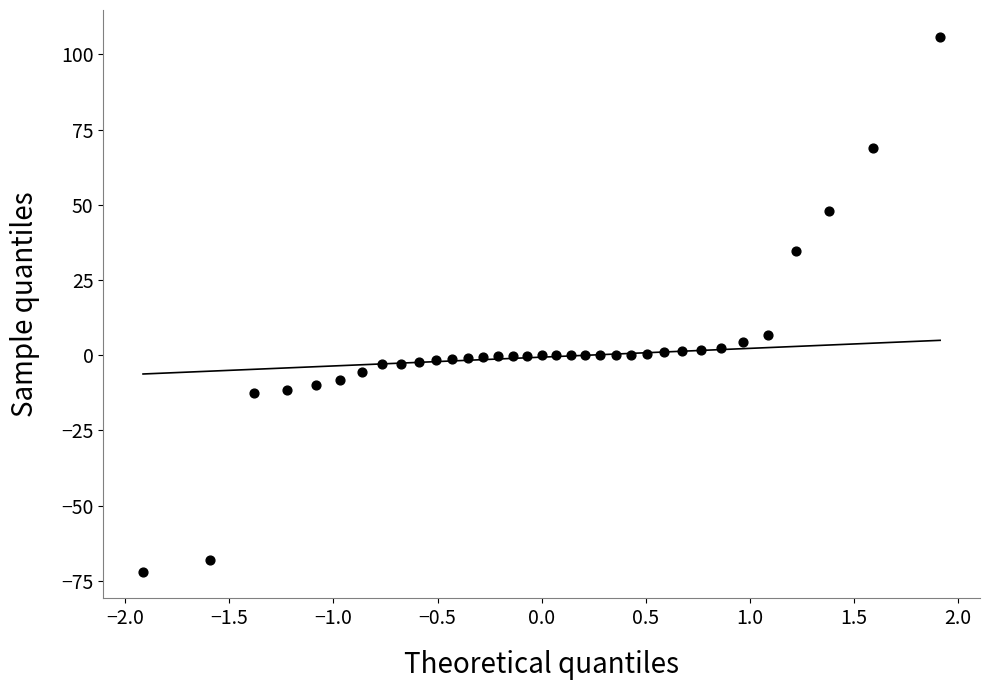

What is the range of X values (max minus min)?

3.8